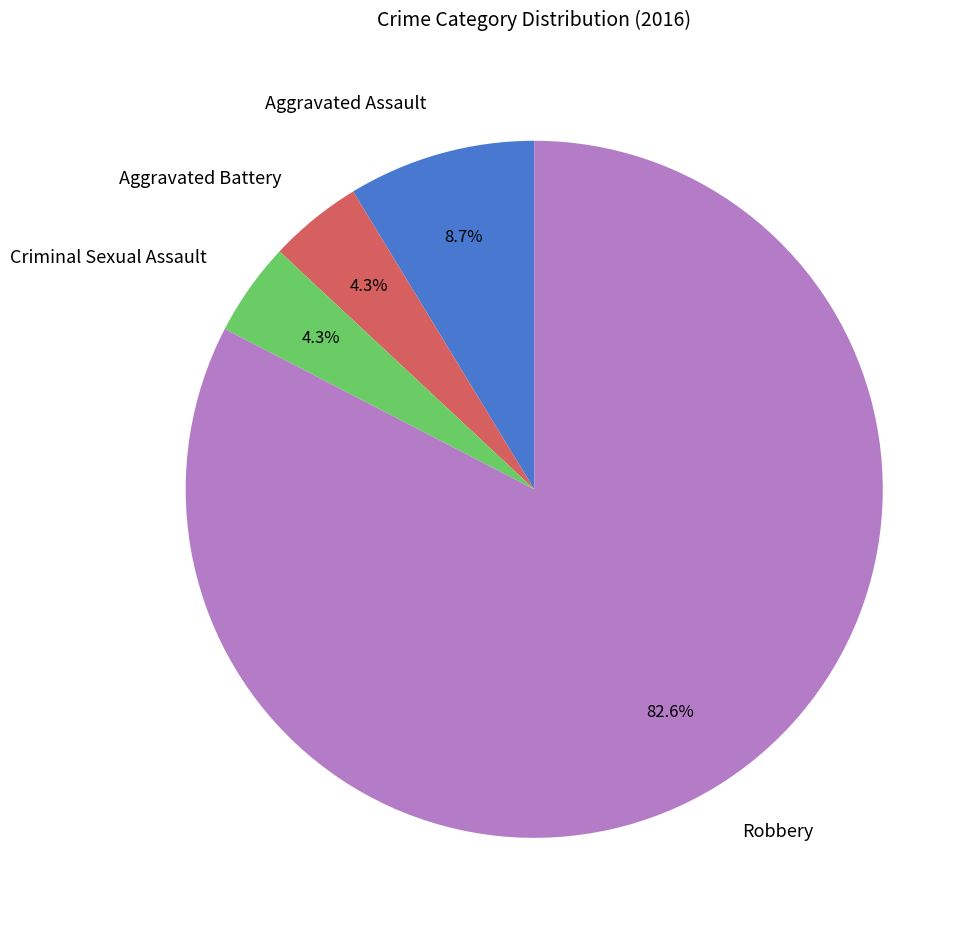

To the nearest percent, what is the combined percentage of Aggravated Battery and Criminal Sexual Assault?

9%